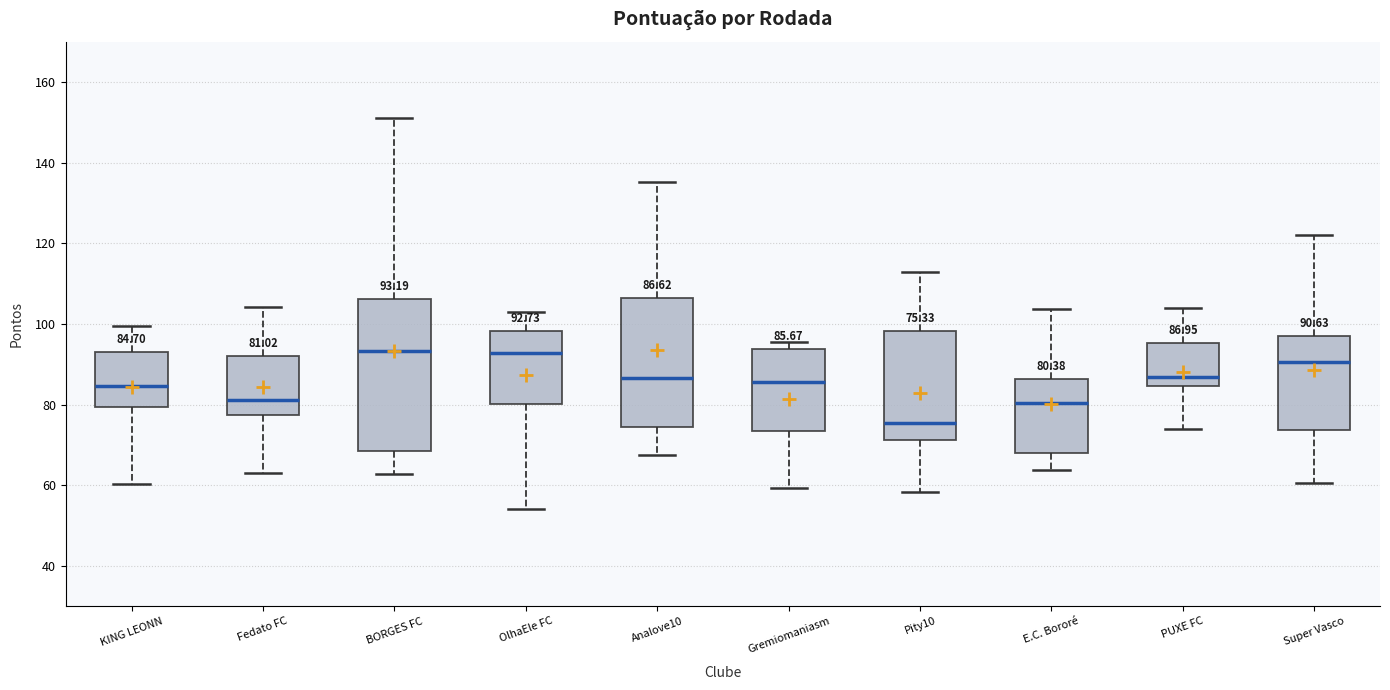

Which box has the lowest median line?

Pity10